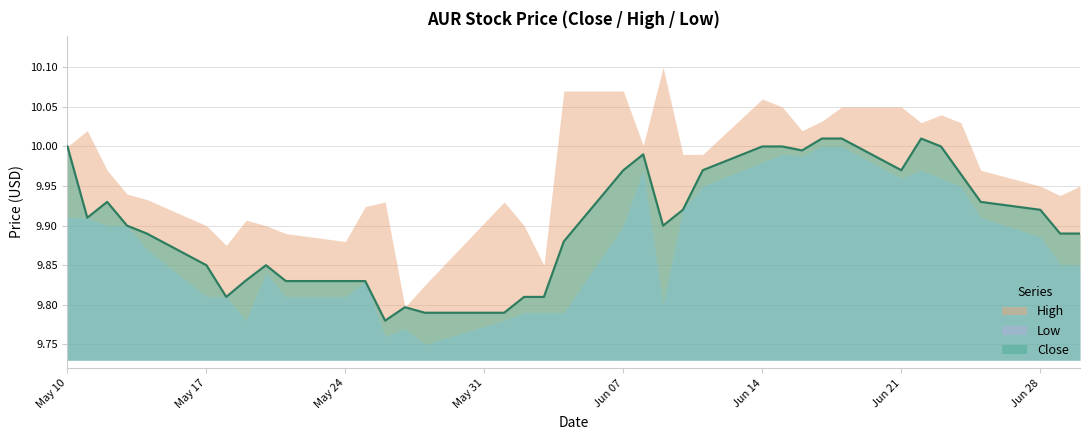

Reading left to right, transcribe all the data shown in this chart.

Close: 2021-05-10=10.0	2021-05-11=9.9	2021-05-12=9.9	2021-05-13=9.9	2021-05-14=9.9	2021-05-17=9.9	2021-05-18=9.8	2021-05-19=9.8	2021-05-20=9.9	2021-05-21=9.8	2021-05-24=9.8	2021-05-25=9.8	2021-05-26=9.8	2021-05-27=9.8	2021-05-28=9.8	2021-06-01=9.8	2021-06-02=9.8	2021-06-03=9.8	2021-06-04=9.9	2021-06-07=10.0	2021-06-08=10.0	2021-06-09=9.9	2021-06-10=9.9	2021-06-11=10.0	2021-06-14=10.0	2021-06-15=10.0	2021-06-16=10.0	2021-06-17=10.0	2021-06-18=10.0	2021-06-21=10.0	2021-06-22=10.0	2021-06-23=10.0	2021-06-24=10.0	2021-06-25=9.9	2021-06-28=9.9	2021-06-29=9.9	2021-06-30=9.9
High: 2021-05-10=10.0	2021-05-11=10.0	2021-05-12=10.0	2021-05-13=9.9	2021-05-14=9.9	2021-05-17=9.9	2021-05-18=9.9	2021-05-19=9.9	2021-05-20=9.9	2021-05-21=9.9	2021-05-24=9.9	2021-05-25=9.9	2021-05-26=9.9	2021-05-27=9.8	2021-05-28=9.8	2021-06-01=9.9	2021-06-02=9.9	2021-06-03=9.9	2021-06-04=10.1	2021-06-07=10.1	2021-06-08=10.0	2021-06-09=10.1	2021-06-10=10.0	2021-06-11=10.0	2021-06-14=10.1	2021-06-15=10.1	2021-06-16=10.0	2021-06-17=10.0	2021-06-18=10.1	2021-06-21=10.1	2021-06-22=10.0	2021-06-23=10.0	2021-06-24=10.0	2021-06-25=10.0	2021-06-28=9.9	2021-06-29=9.9	2021-06-30=9.9
Low: 2021-05-10=9.9	2021-05-11=9.9	2021-05-12=9.9	2021-05-13=9.9	2021-05-14=9.9	2021-05-17=9.8	2021-05-18=9.8	2021-05-19=9.8	2021-05-20=9.8	2021-05-21=9.8	2021-05-24=9.8	2021-05-25=9.8	2021-05-26=9.8	2021-05-27=9.8	2021-05-28=9.8	2021-06-01=9.8	2021-06-02=9.8	2021-06-03=9.8	2021-06-04=9.8	2021-06-07=9.9	2021-06-08=10.0	2021-06-09=9.8	2021-06-10=9.9	2021-06-11=9.9	2021-06-14=10.0	2021-06-15=10.0	2021-06-16=10.0	2021-06-17=10.0	2021-06-18=10.0	2021-06-21=10.0	2021-06-22=10.0	2021-06-23=10.0	2021-06-24=9.9	2021-06-25=9.9	2021-06-28=9.9	2021-06-29=9.9	2021-06-30=9.9